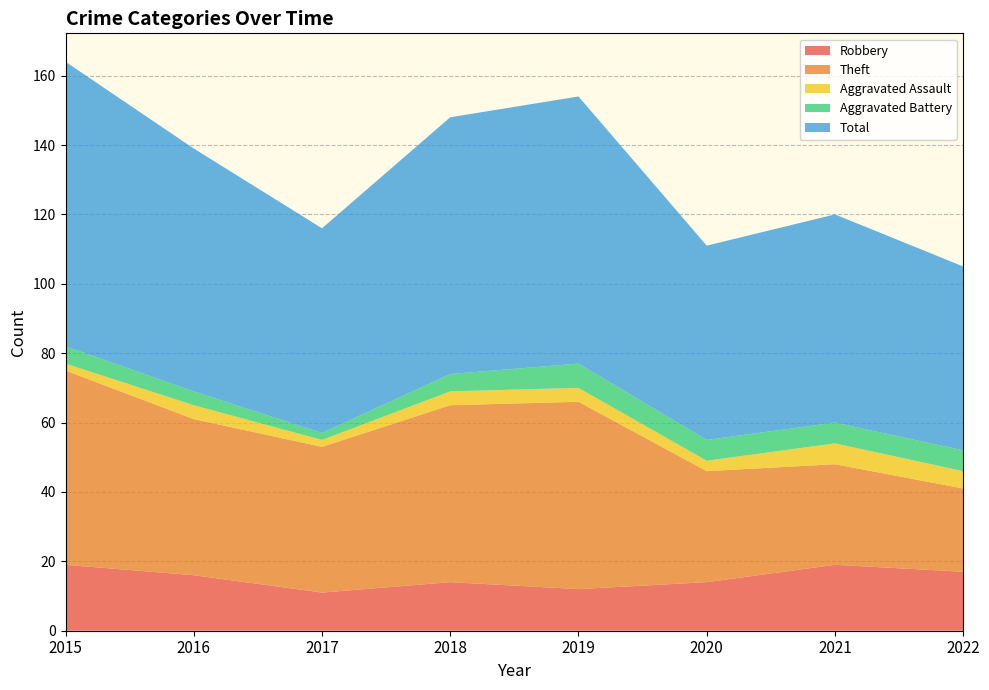

Reading right to left, extract all data points from this chart.

Robbery: 2022=17	2021=19	2020=14	2019=12	2018=14	2017=11	2016=16	2015=19
Theft: 2022=24	2021=29	2020=32	2019=54	2018=51	2017=42	2016=45	2015=56
Aggravated Assault: 2022=5	2021=6	2020=3	2019=4	2018=4	2017=2	2016=4	2015=2
Aggravated Battery: 2022=6	2021=6	2020=6	2019=7	2018=5	2017=2	2016=4	2015=5
Total: 2022=53	2021=60	2020=56	2019=77	2018=74	2017=59	2016=70	2015=82